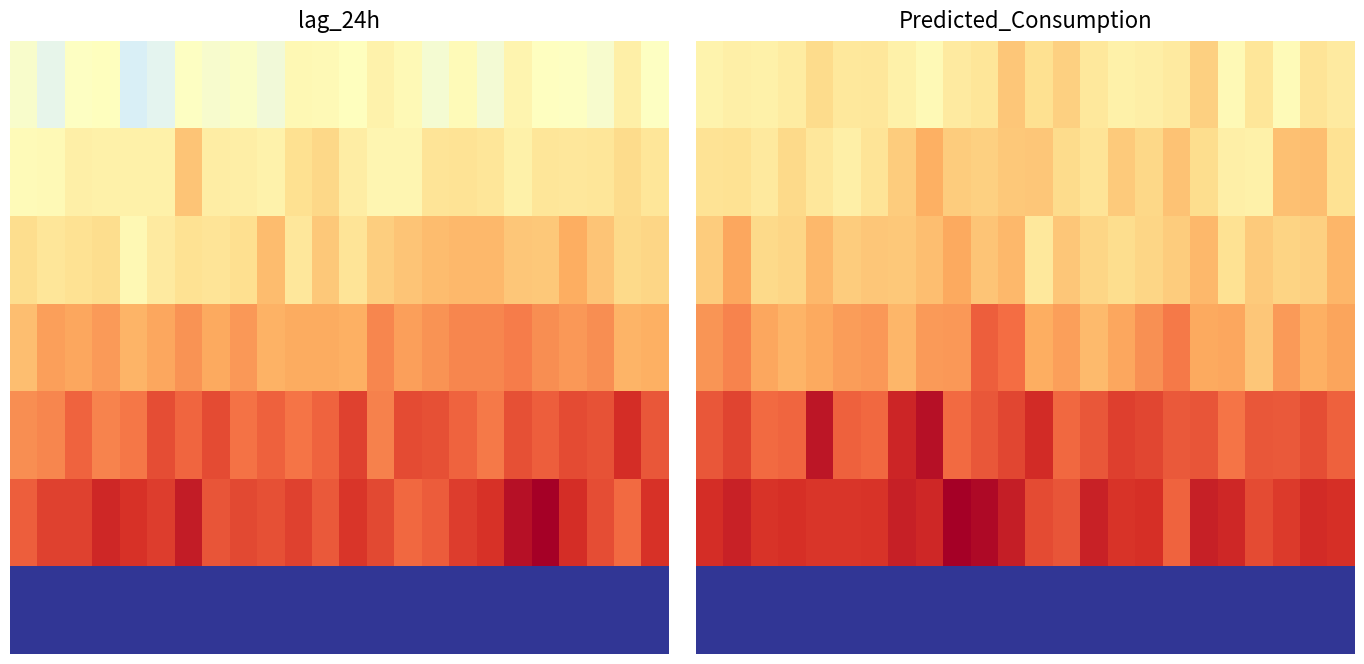

At how many categories does at least one series exceed 7824?

24